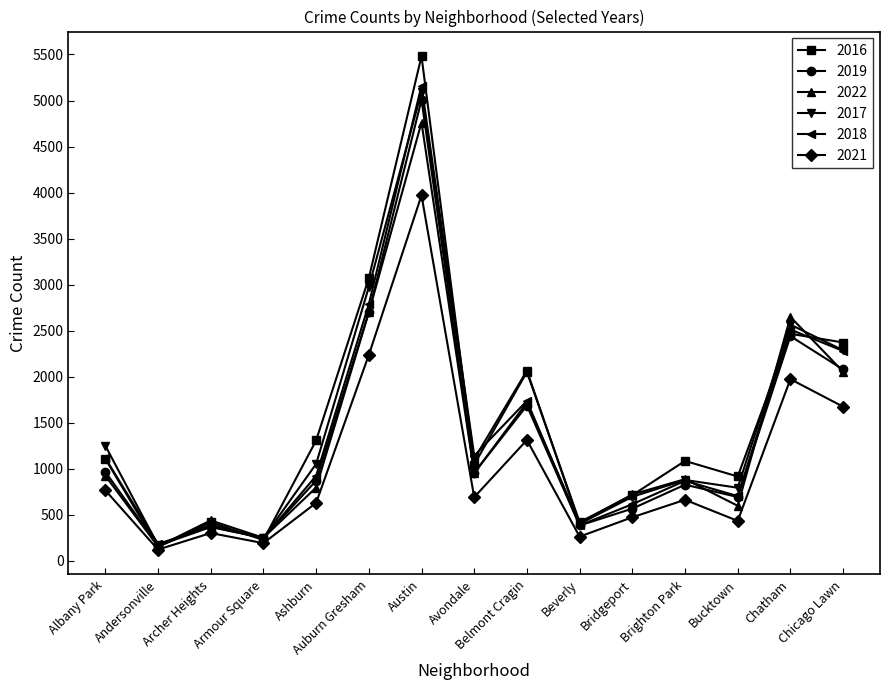

Does the chart display data point markers on the line(s)?

Yes